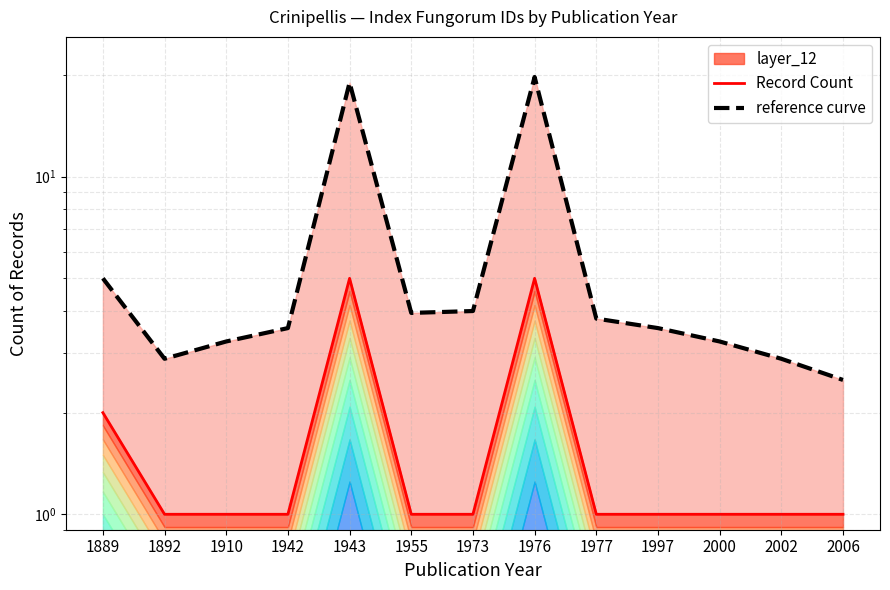

Does the chart display data point markers on the line(s)?

No